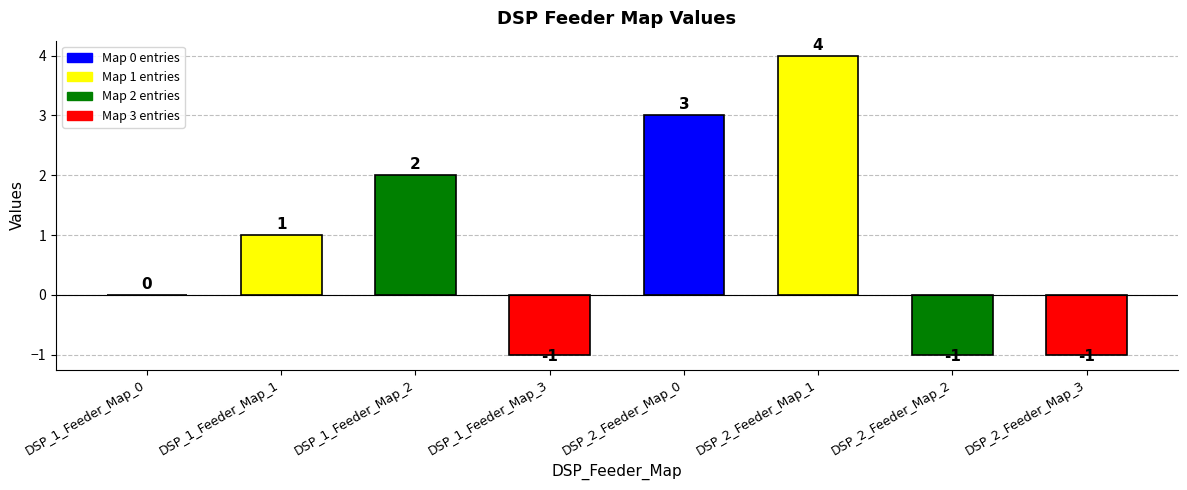

The chart shows a value of 3 at DSP_1_Feeder_Map_2. True or false?

False